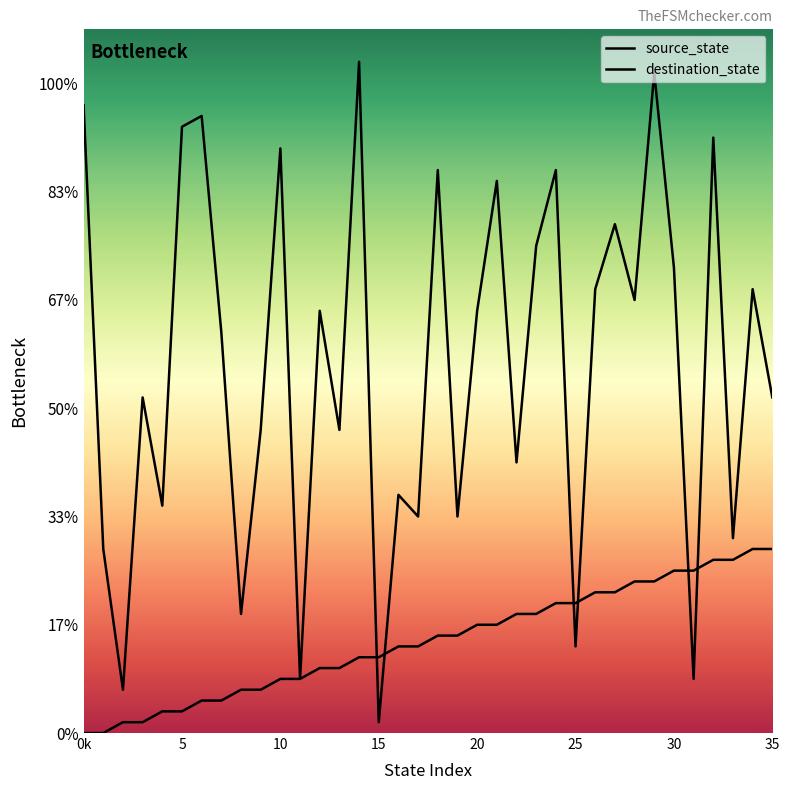

At which category is the sum across all series the highest?

29